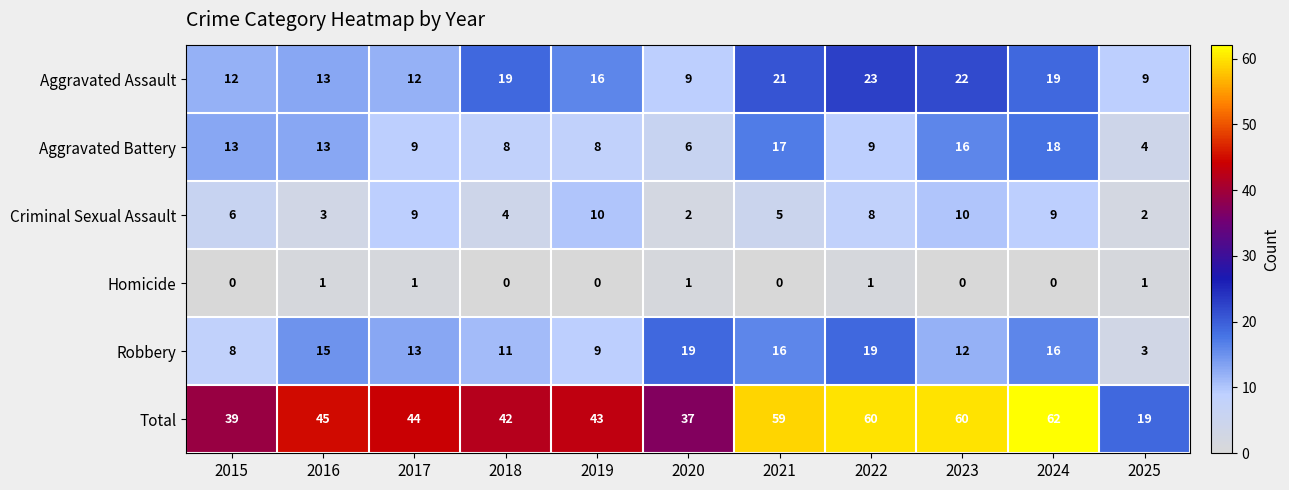

At 2020, list the series in order from largest to smallest.

Total, Robbery, Aggravated Assault, Aggravated Battery, Criminal Sexual Assault, Homicide